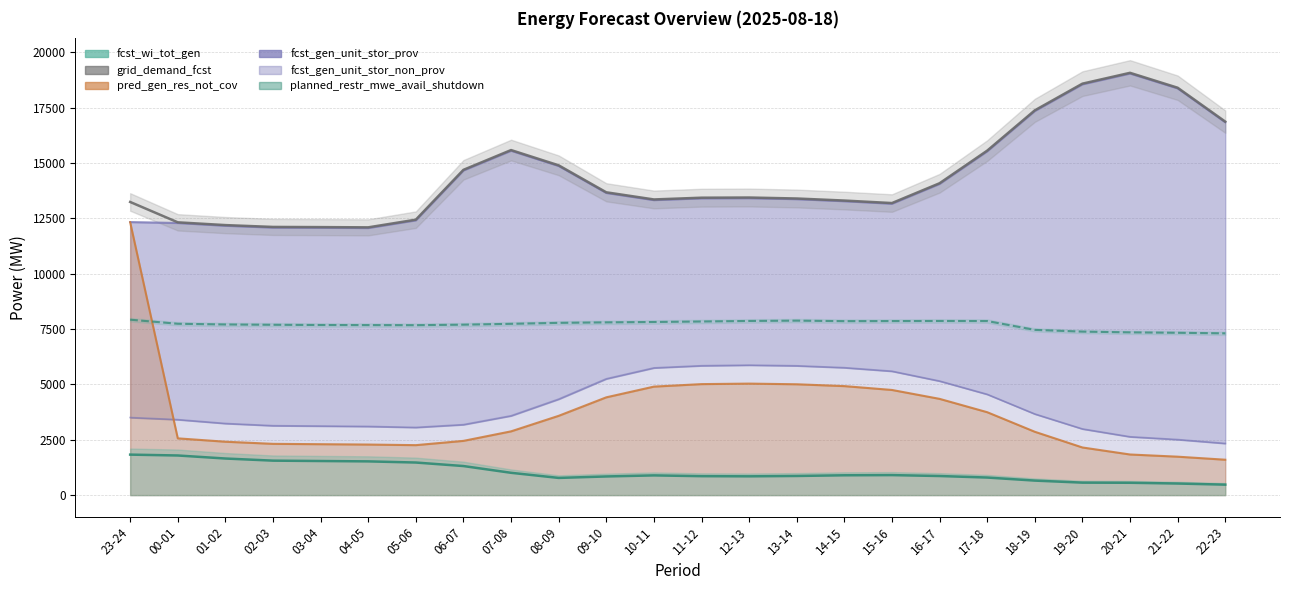

True or false: pred_gen_res_not_cov and fcst_wi_tot_gen intersect in this chart.

False